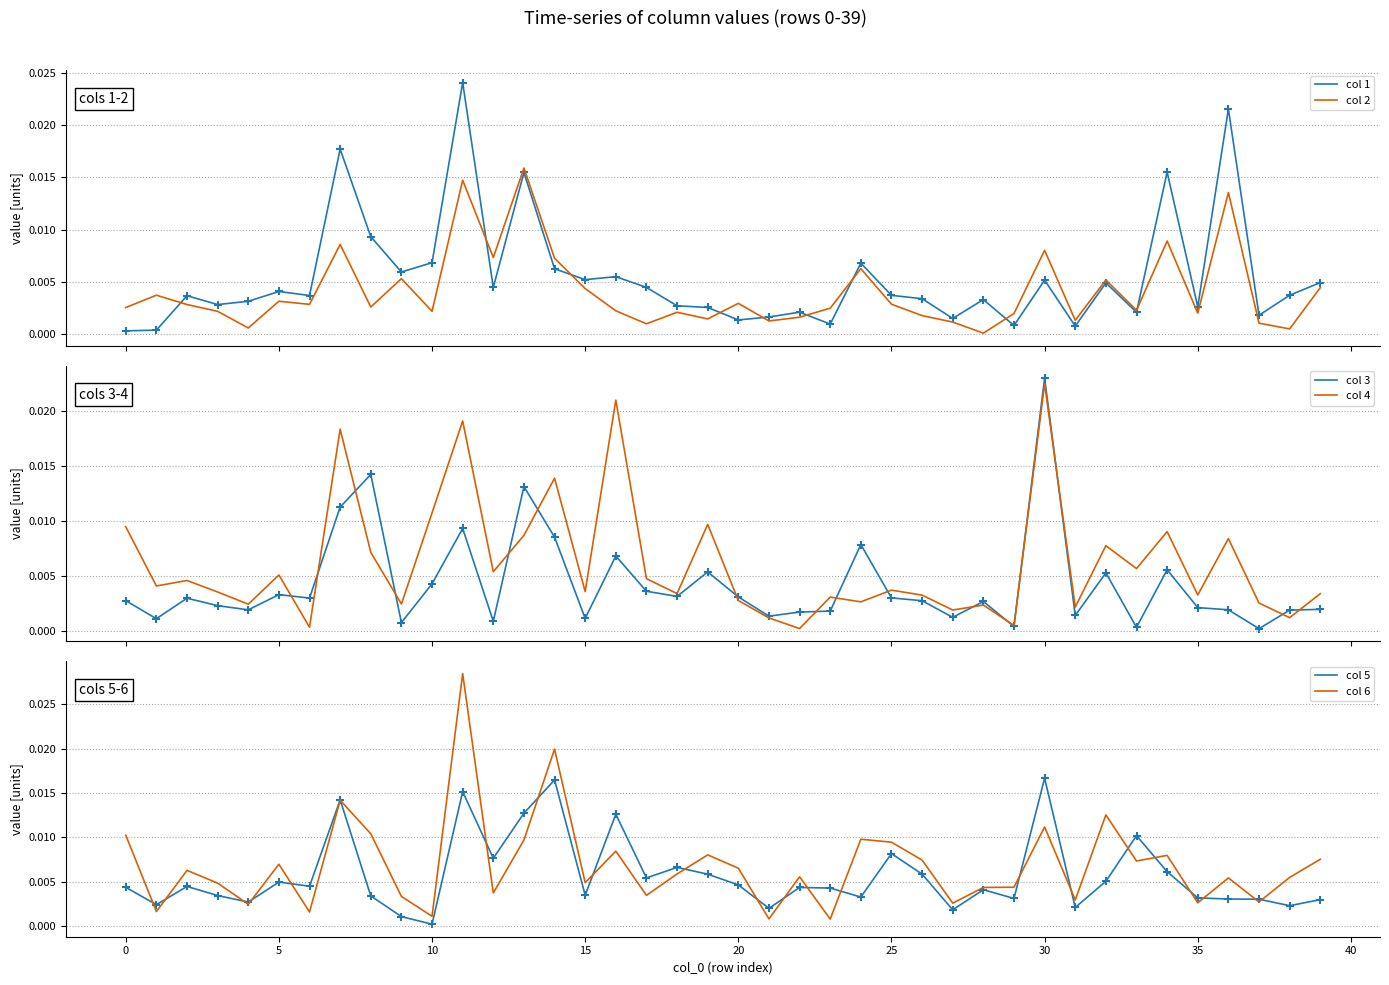

Is the value of col 6 at 14 greater than the value of col 2 at 22?

Yes